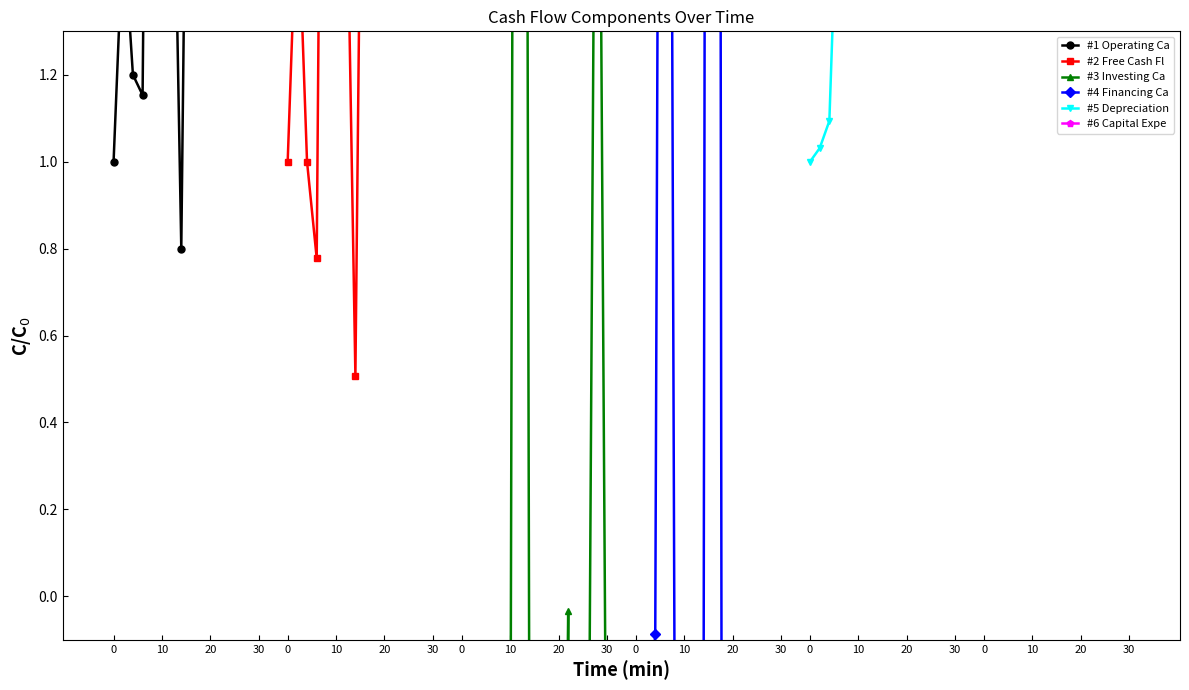

At which label is #2 Free Cash Fl closest to 2?

20